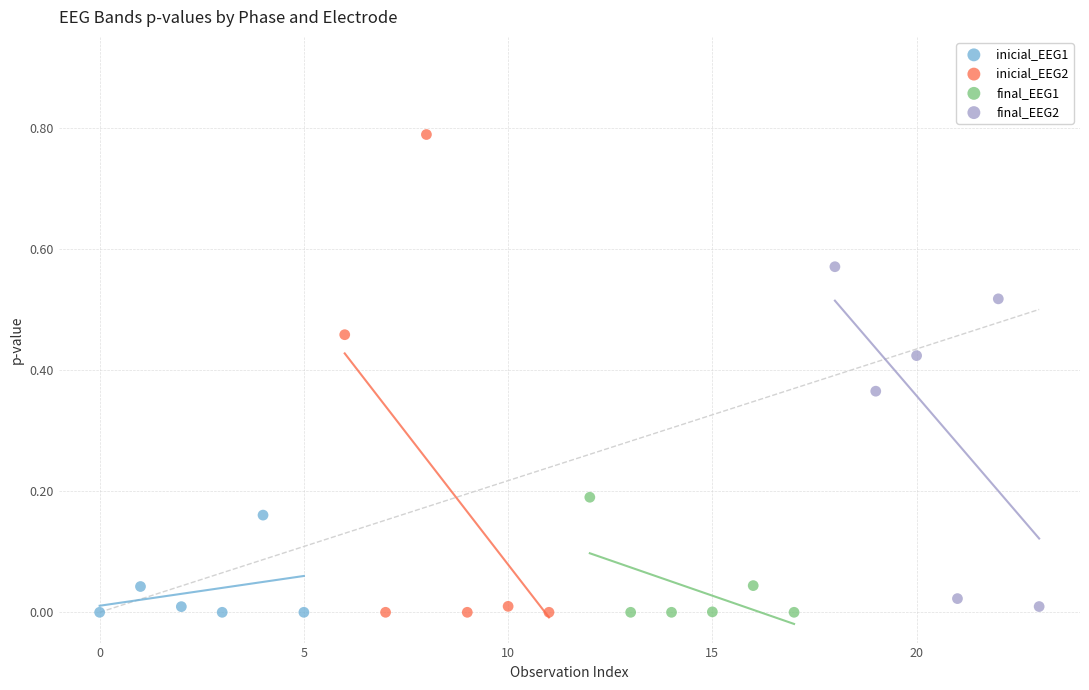

Which series has the widest spread of Y values?

inicial_EEG2